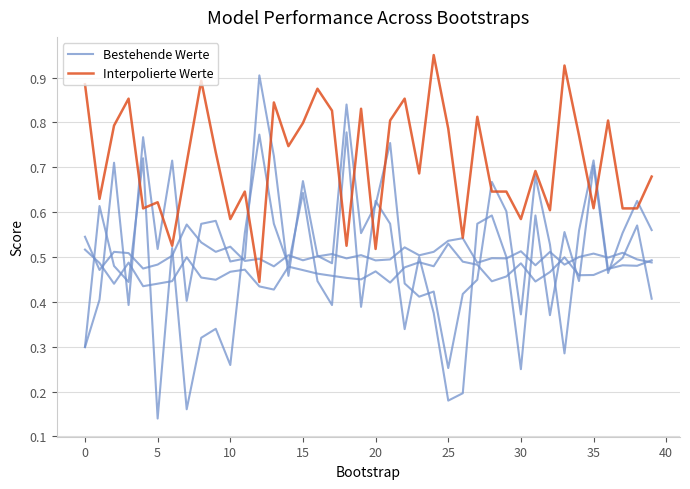

Rank the series by their maximum value, from lowest to highest.

Bestehende Werte, Interpolierte Werte